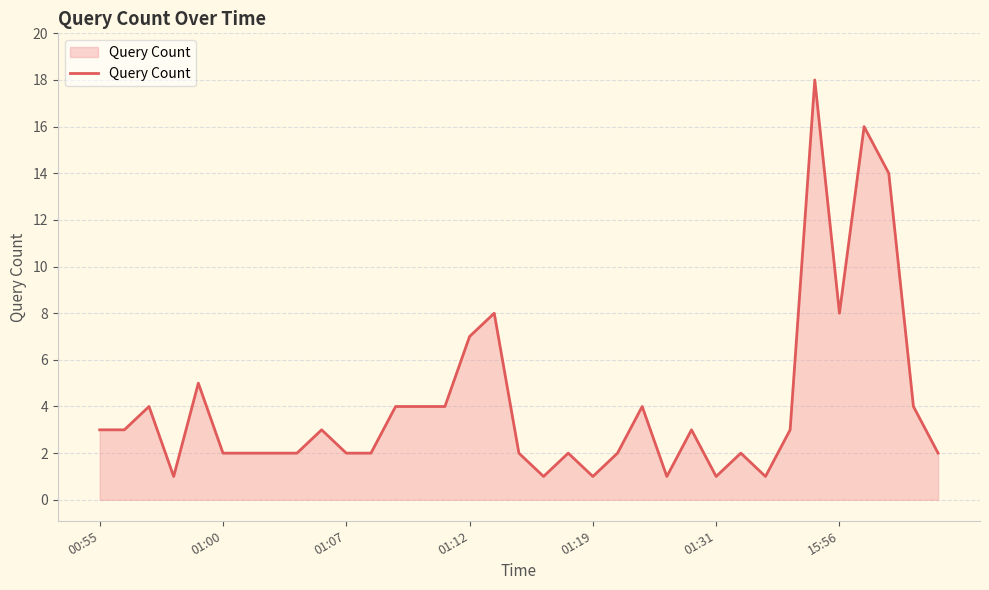

What is the greatest value displayed?

18